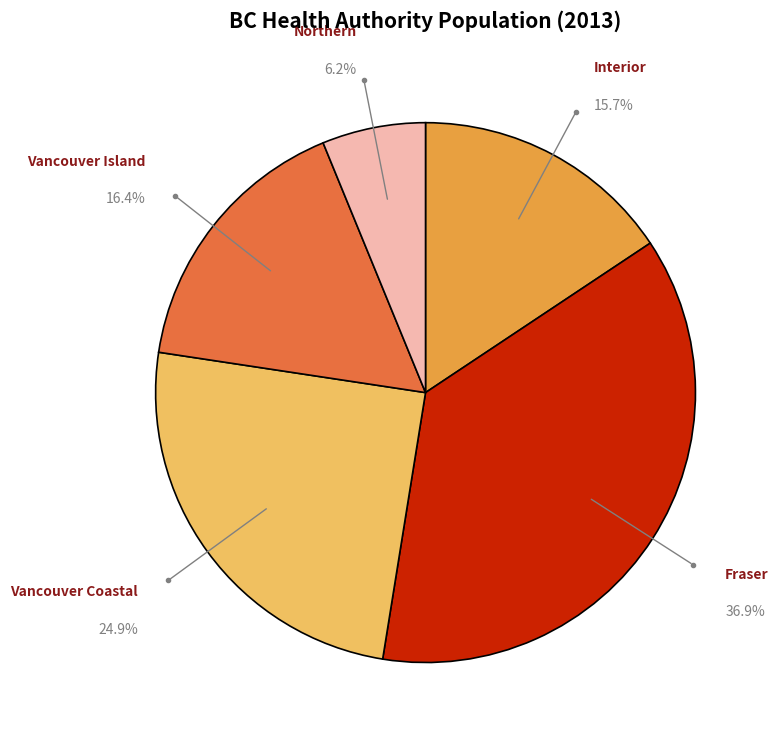

To the nearest percent, what portion does Northern represent?

6%